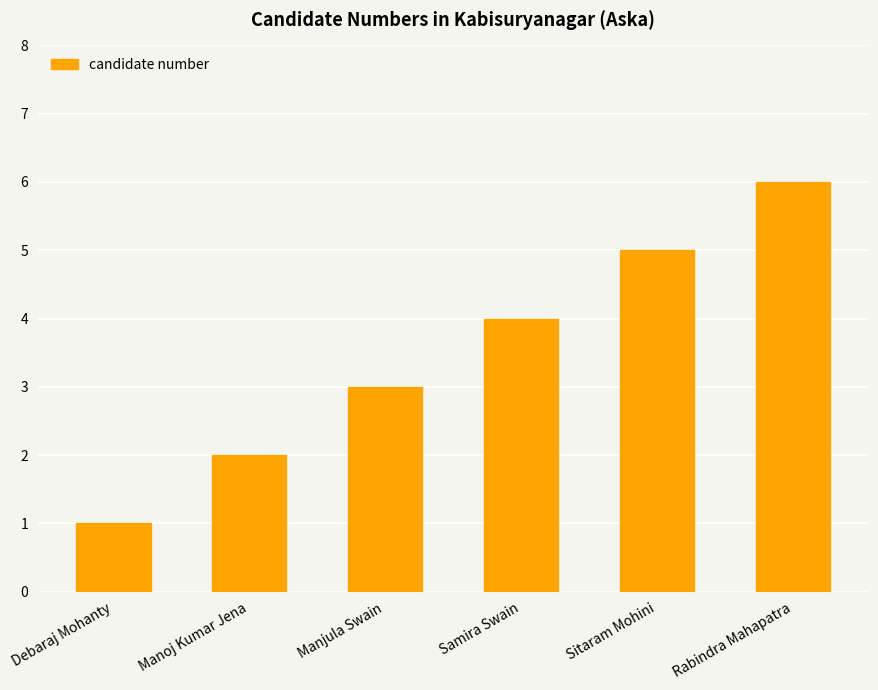

Is it true that the value at Manoj Kumar Jena is 1?

False